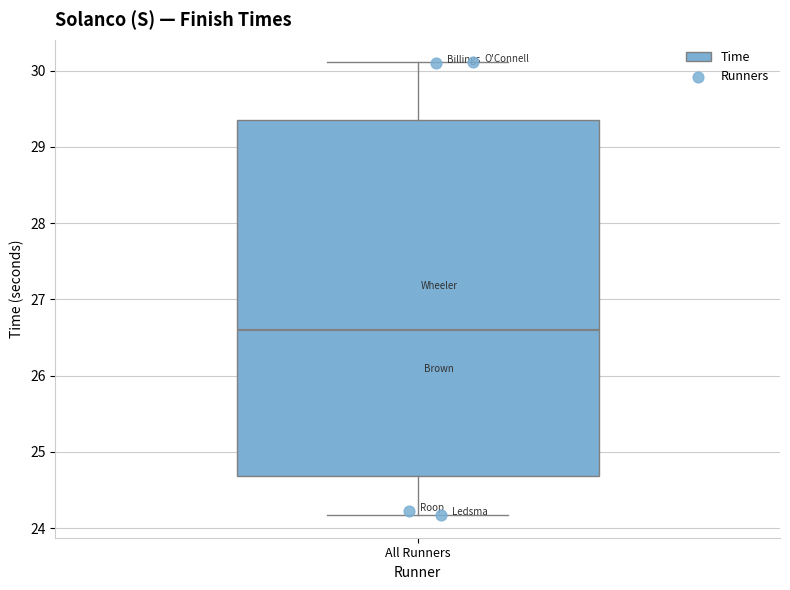

Read this box plot against the y-axis: the position of the median line, the range covered by the box, and the ends of both whiskers. The values are not printed on the chart, so give them approximately, as read against the axis.

median 26.6, box 24.7 to 29.4, whiskers 24.2 to 30.1